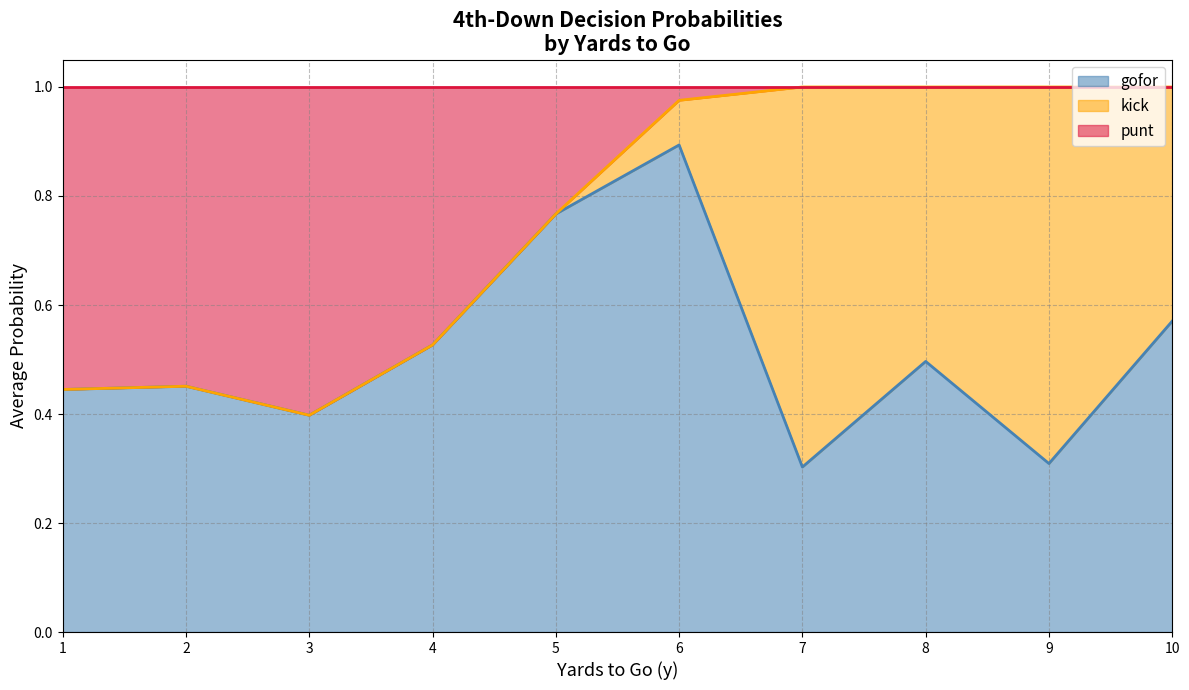

What is the average value of the gofor series?

0.5